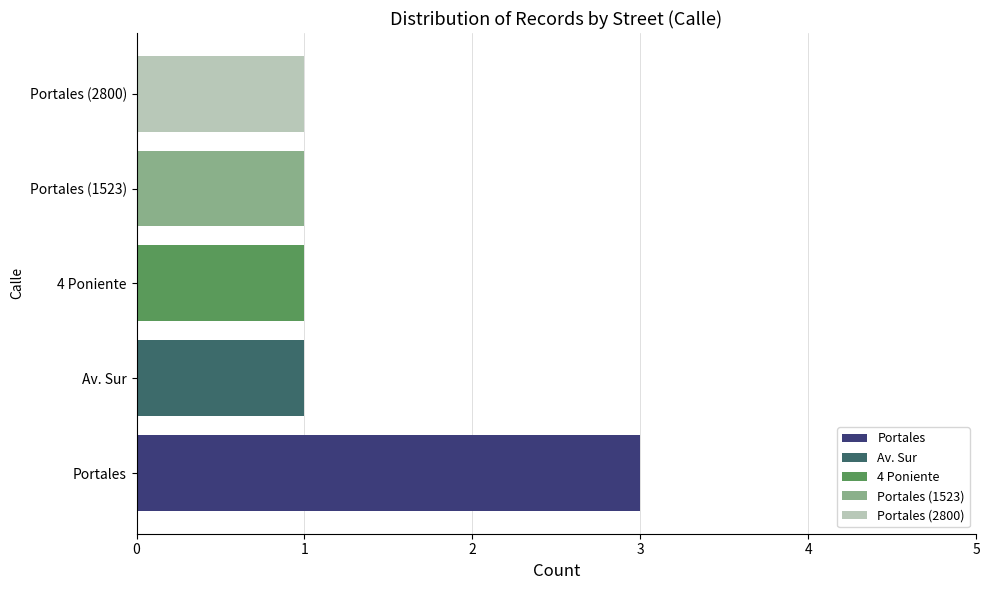

The value of Portales at 4 Poniente is 3. True or false?

True